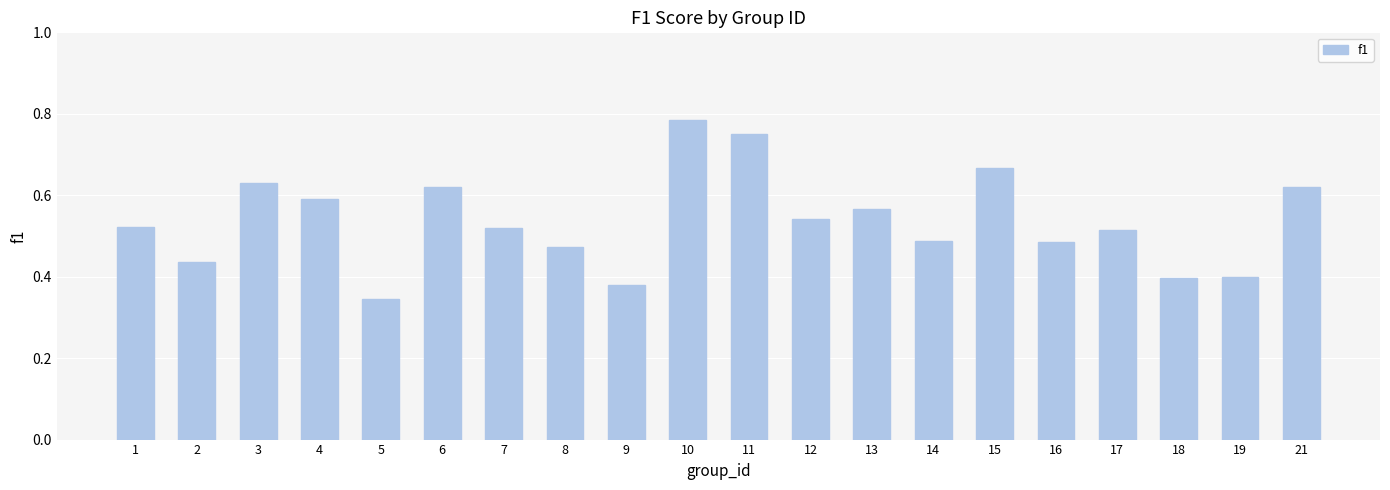

What is the sum of all values?

10.7